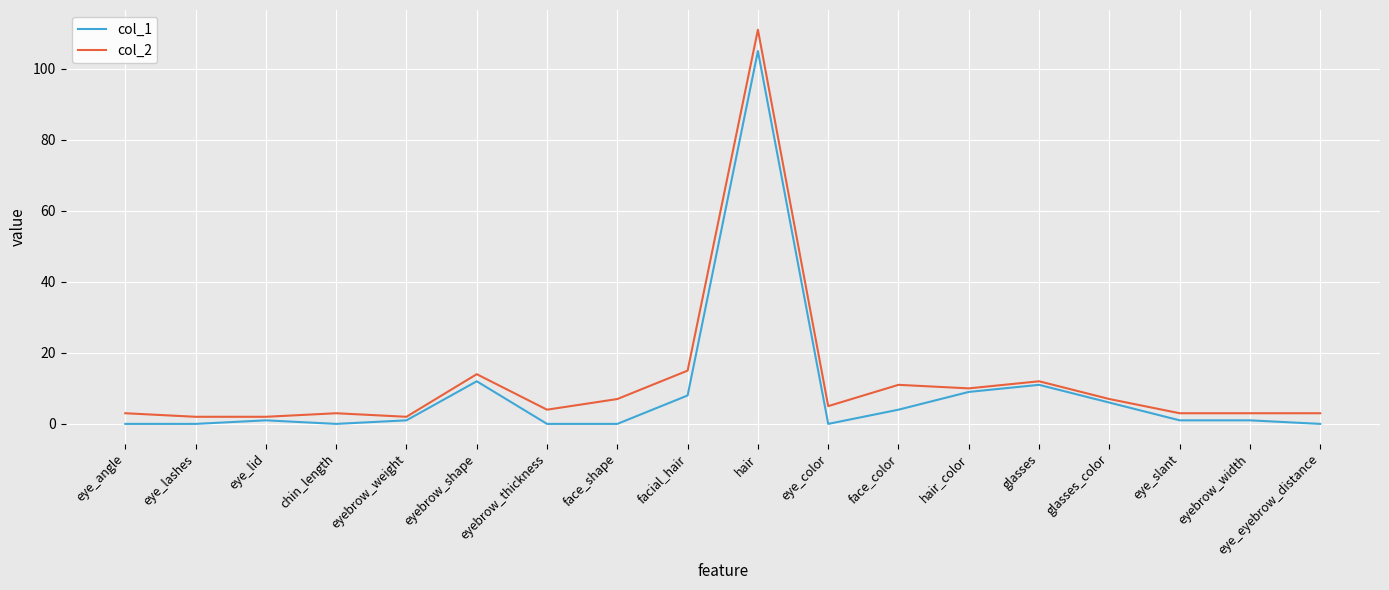

Reading left to right, transcribe all the data shown in this chart.

col_1: 0	0	1	0	1	12	0	0	8	105	0	4	9	11	6	1	1	0
col_2: 3	2	2	3	2	14	4	7	15	111	5	11	10	12	7	3	3	3